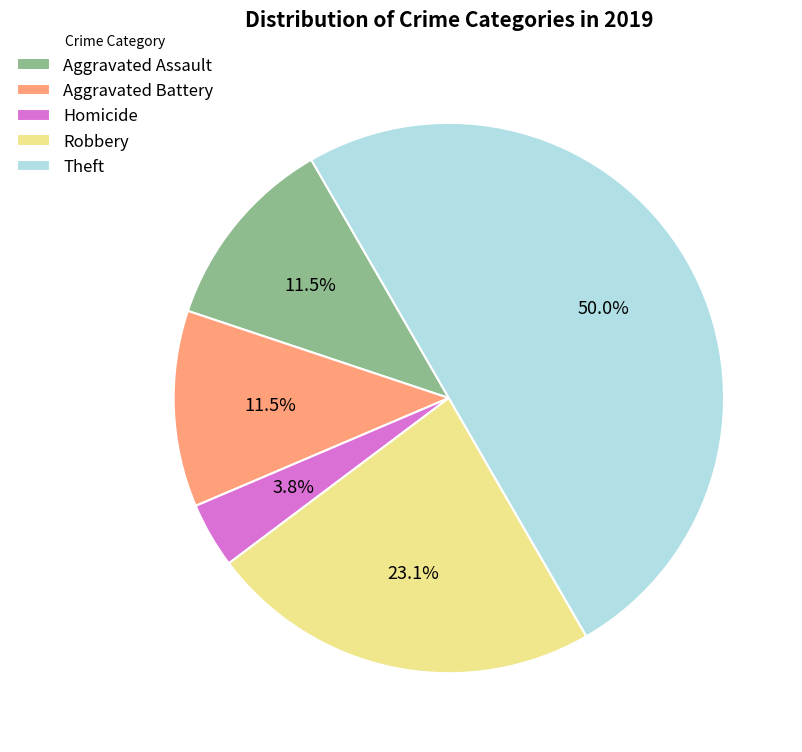

The Theft slice represents 36% of the pie. True or false?

False